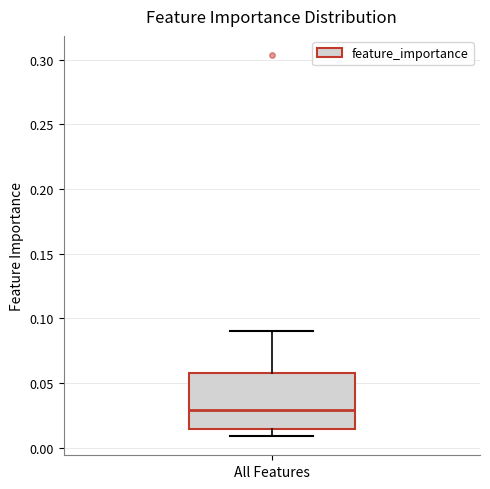

Transcribe this box plot: give where the median line is, the range the box spans, and where the two whiskers end, as read against the y-axis. The values are not printed on the chart, so give them approximately, as read against the axis.

median 0.030, box 0.015 to 0.060, whiskers 0.010 to 0.090